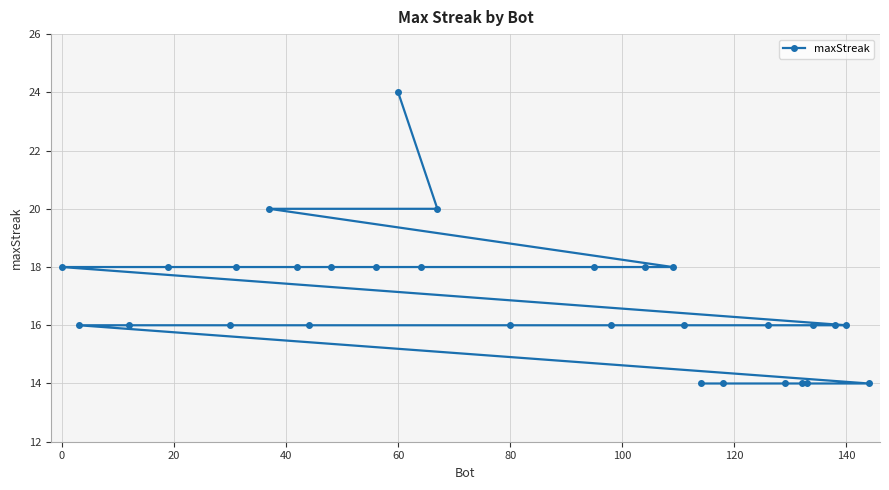

Reading left to right, extract all data points from this chart.

18	16	16	18	16	18	20	18	16	18	18	24	18	20	16	18	16	18	18	16	14	14	16	14	14	14	16	16	16	14